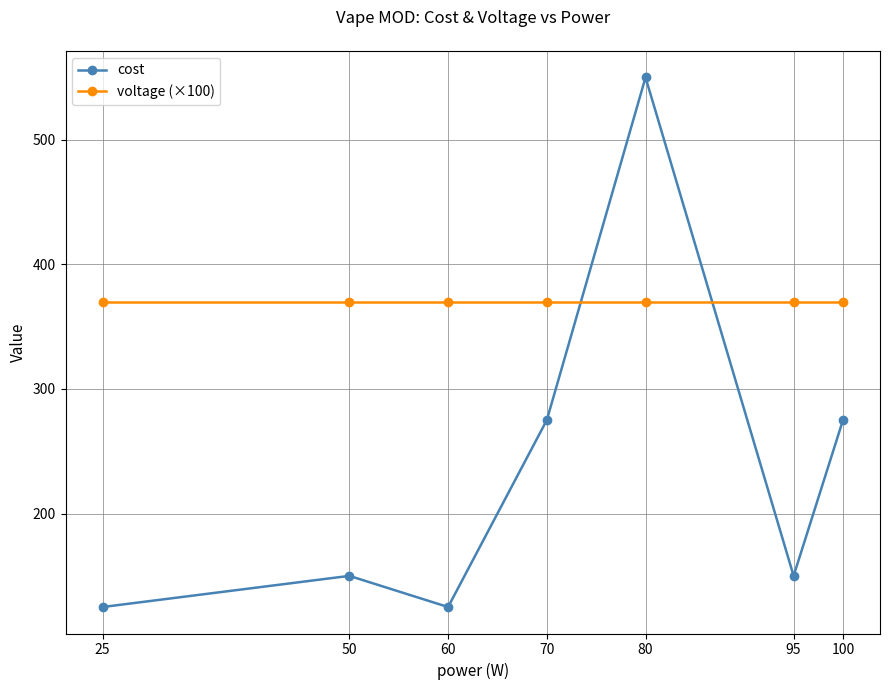

Reading left to right, transcribe all the data shown in this chart.

cost: 25=125	50=150	60=125	70=275	80=550	95=150	100=275
voltage (×100): 25=370	50=370	60=370	70=370	80=370	95=370	100=370